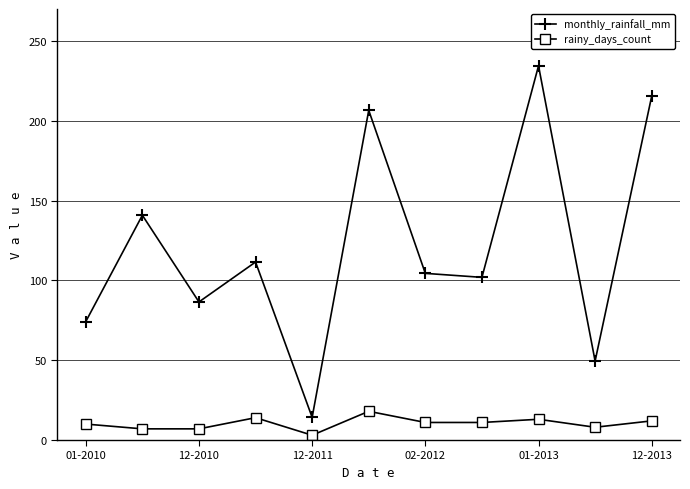

Which series has the widest spread of values?

monthly_rainfall_mm